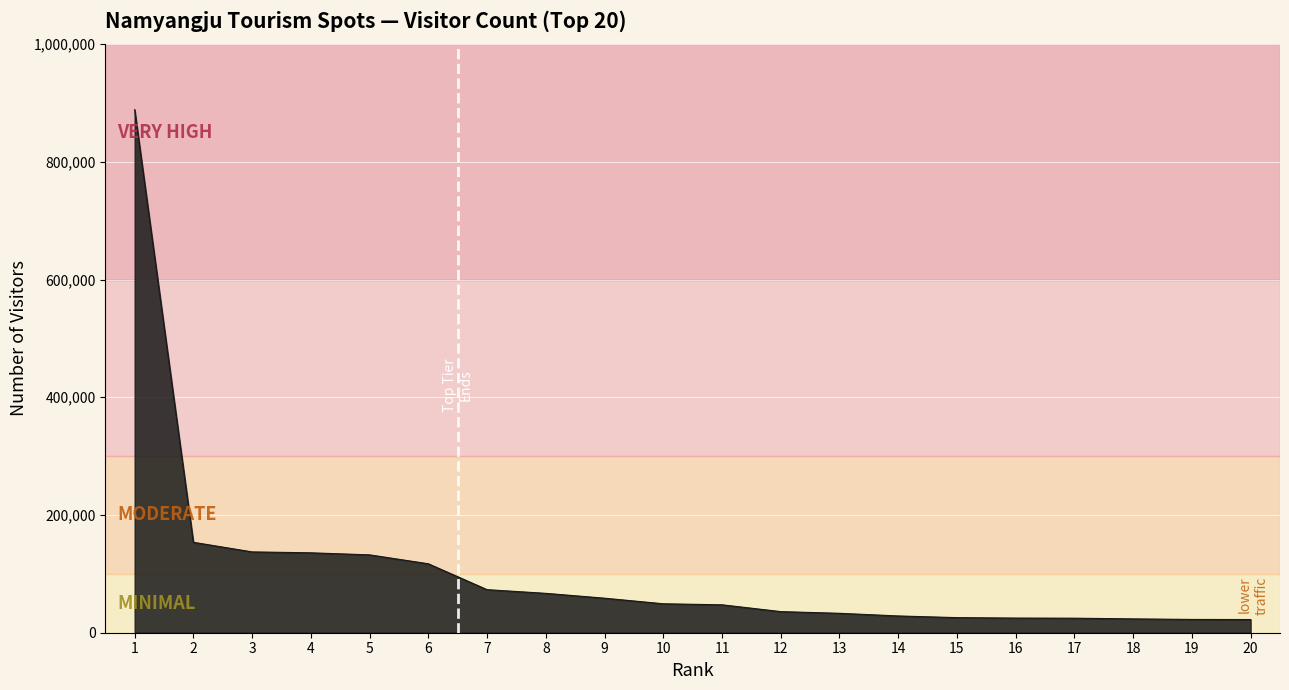

What is the maximum value shown in the chart?

888636